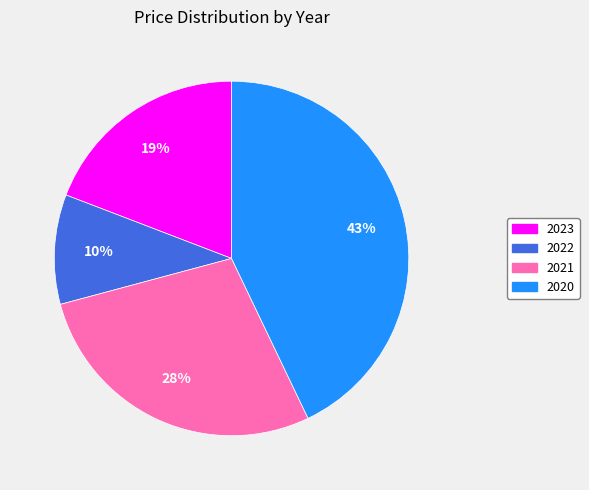

How many slices are in this pie chart?

4